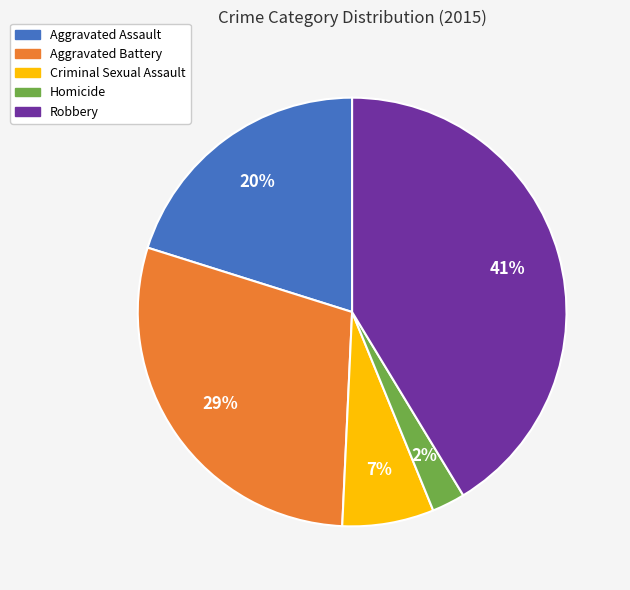

How many slices are in this pie chart?

5